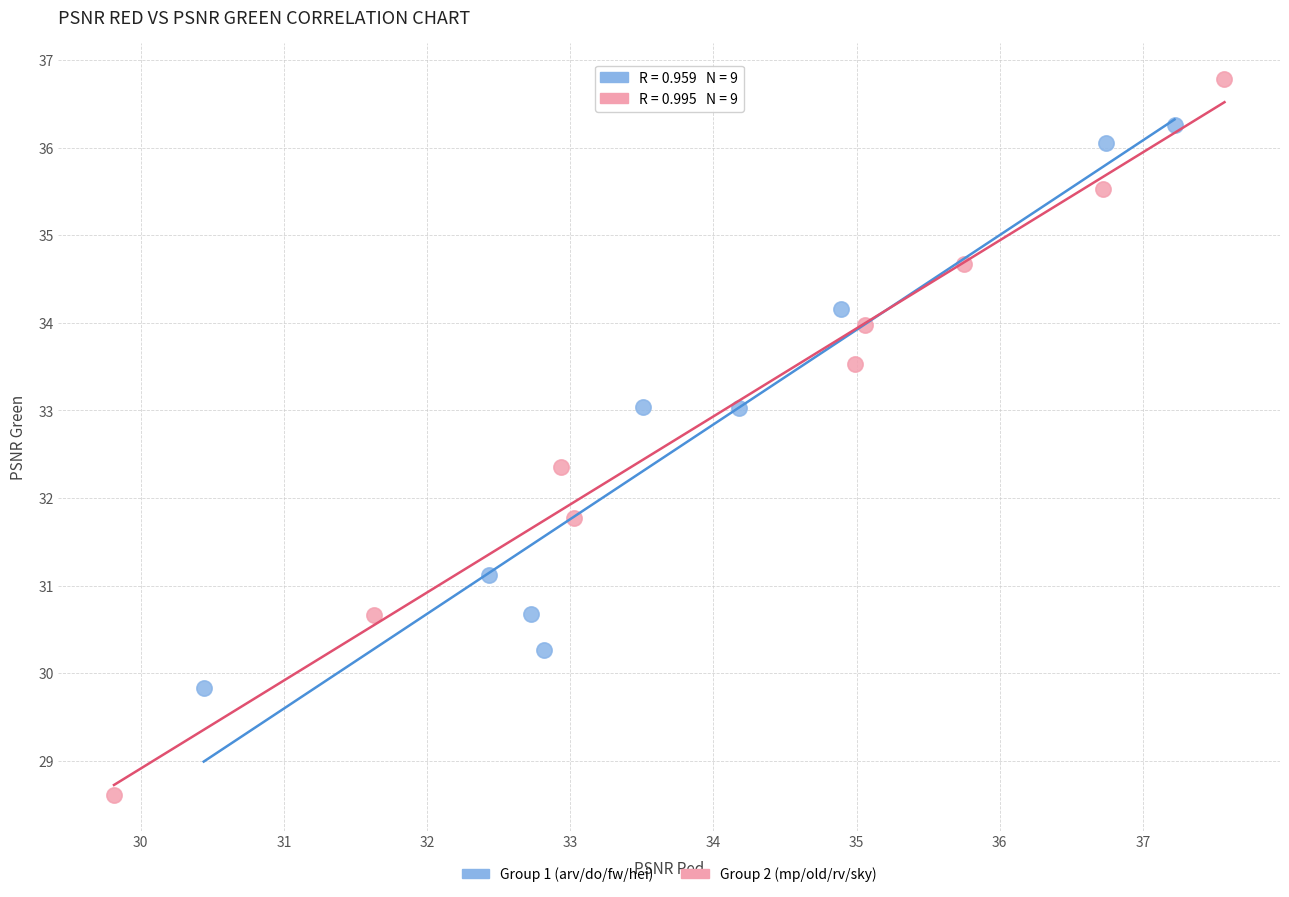

Which series reaches the minimum Y coordinate?

Group 2 (mp/old/rv/sky)